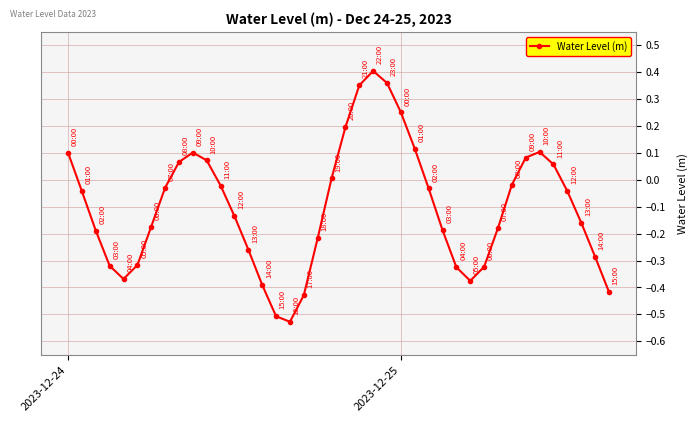

What is the sum of all values?

-4.0